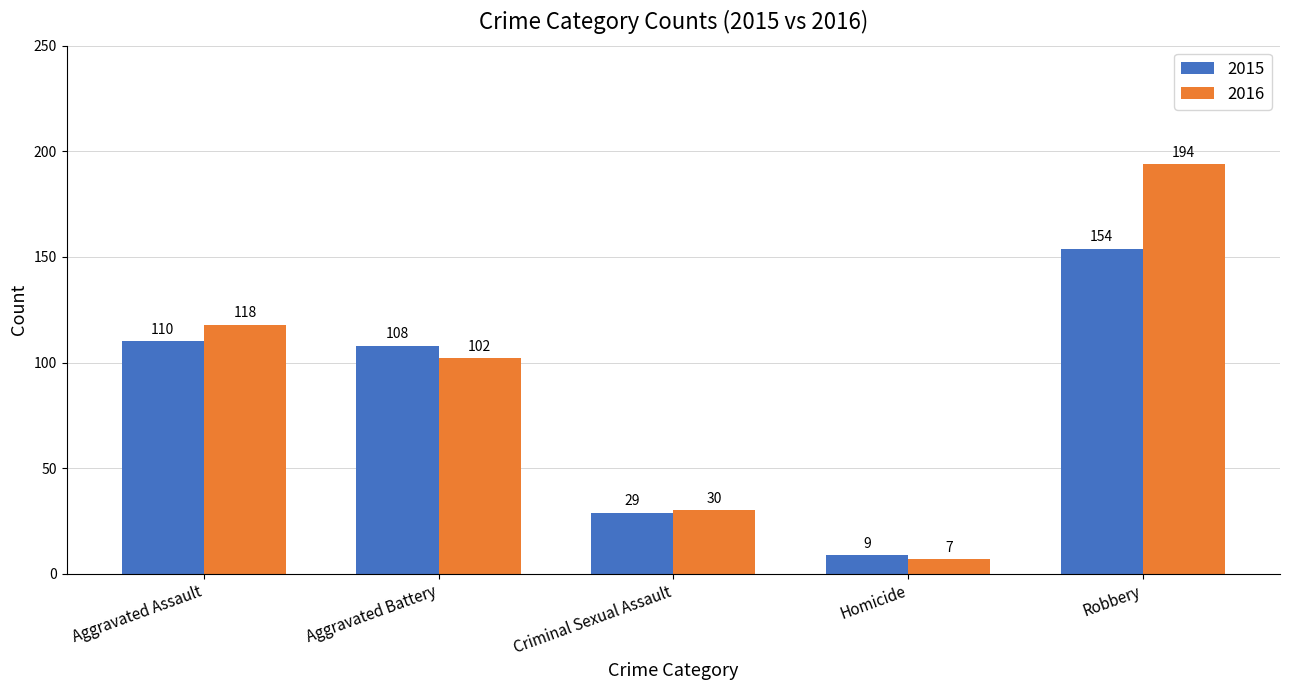

What is the label of the 2nd bar from the right?

Homicide